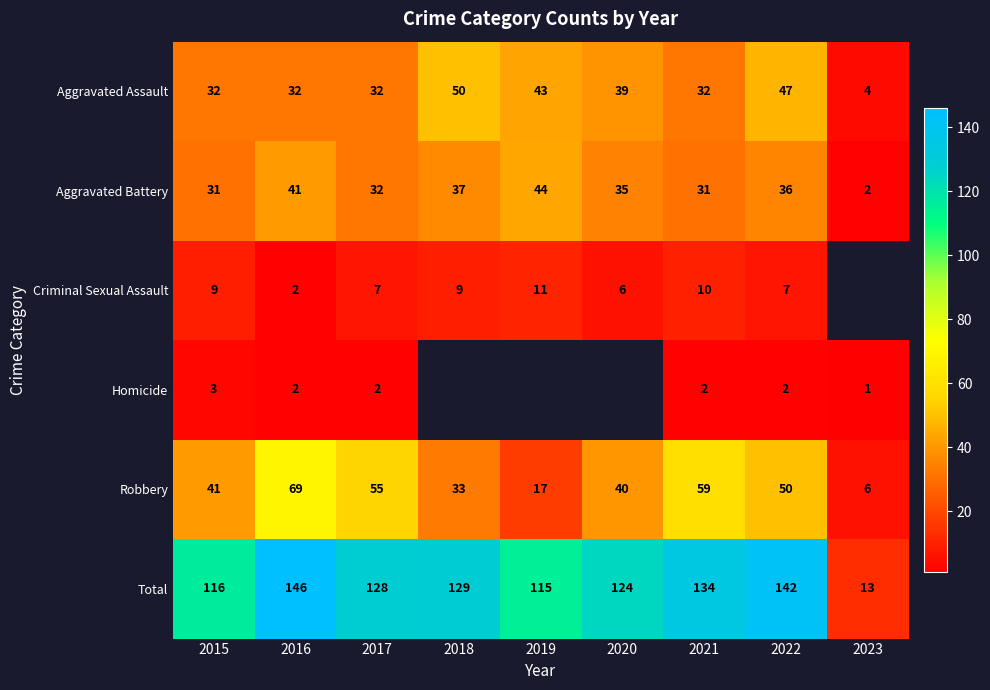

What is the difference between the highest and lowest values at 2015?

113